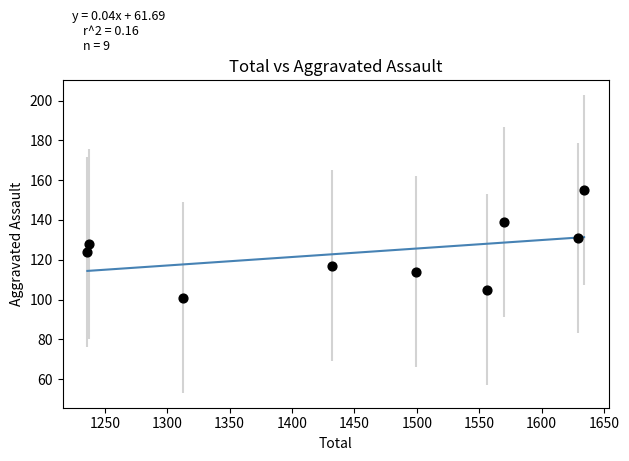

What is the range of X values (max minus min)?

398